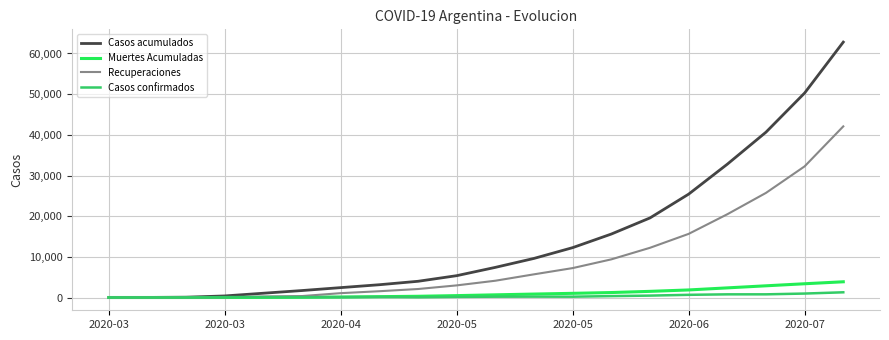

What is the greatest value displayed?

62801